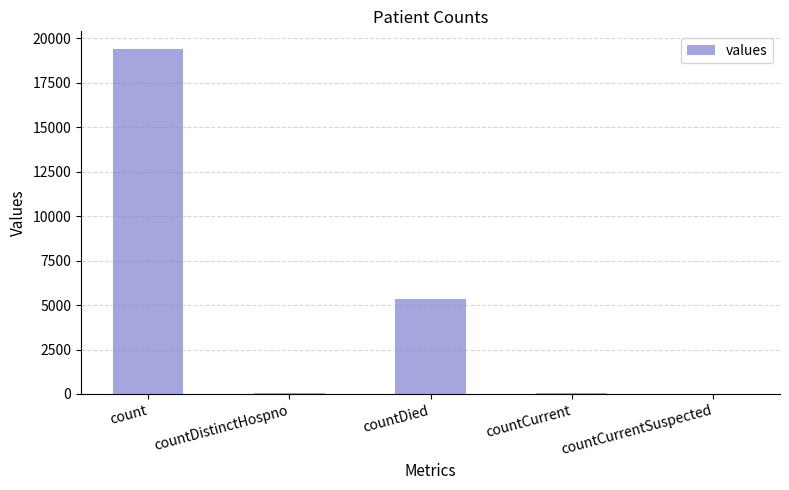

What is the average value?

4975